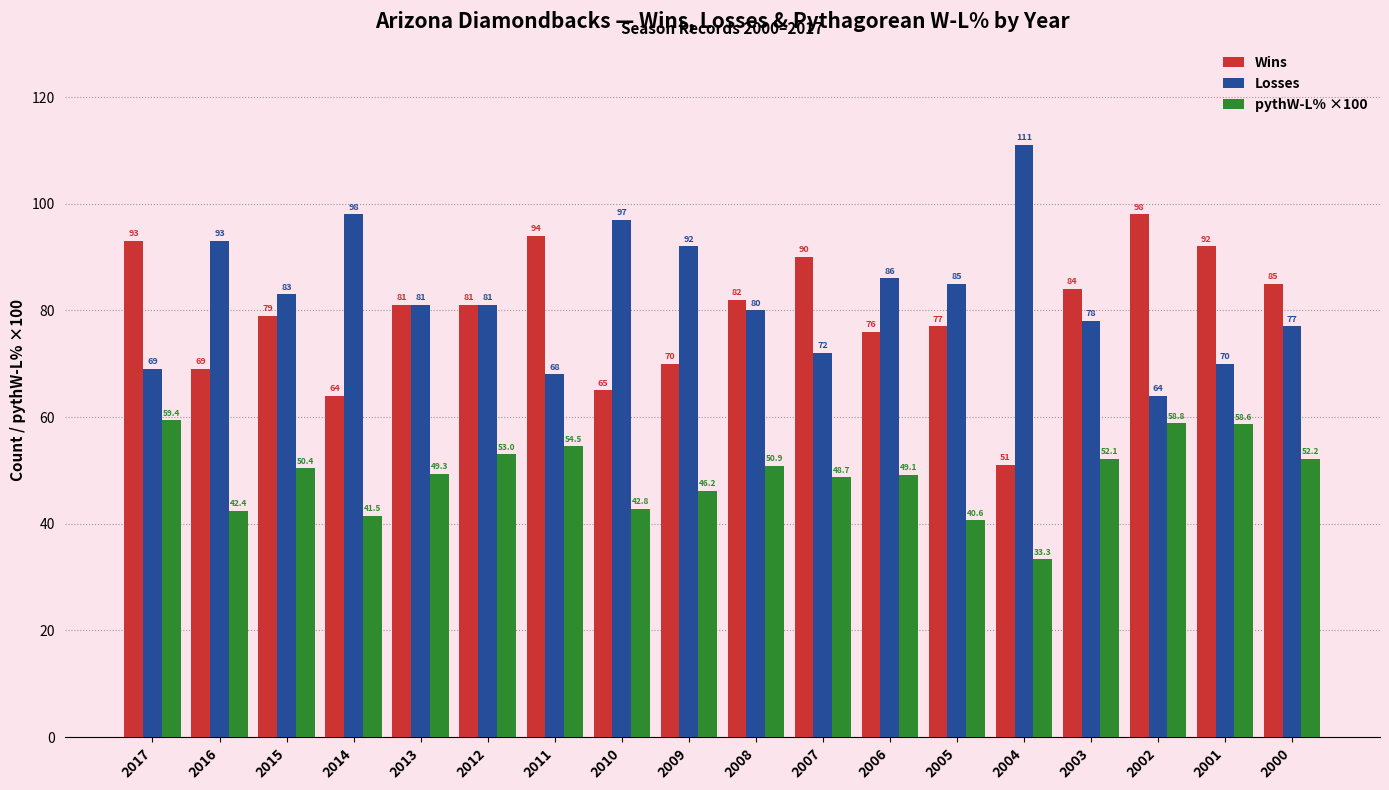

What is the value of the Wins bar at the 9th from the left?

70.0